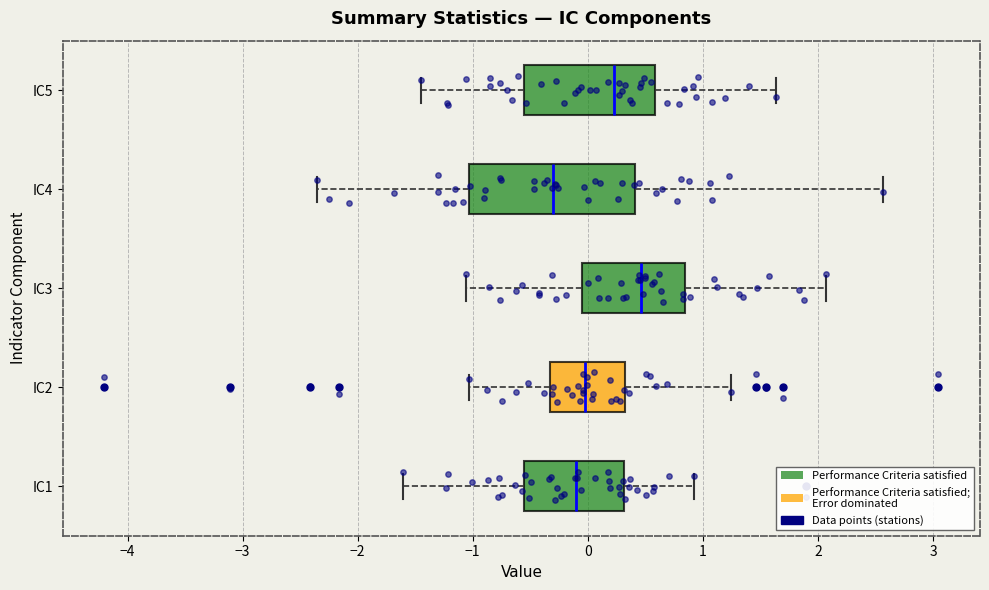

Where does the right whisker of the box for IC3 end on the x-axis? The values are not printed on the chart, so give them approximately, as read against the axis.

2.1